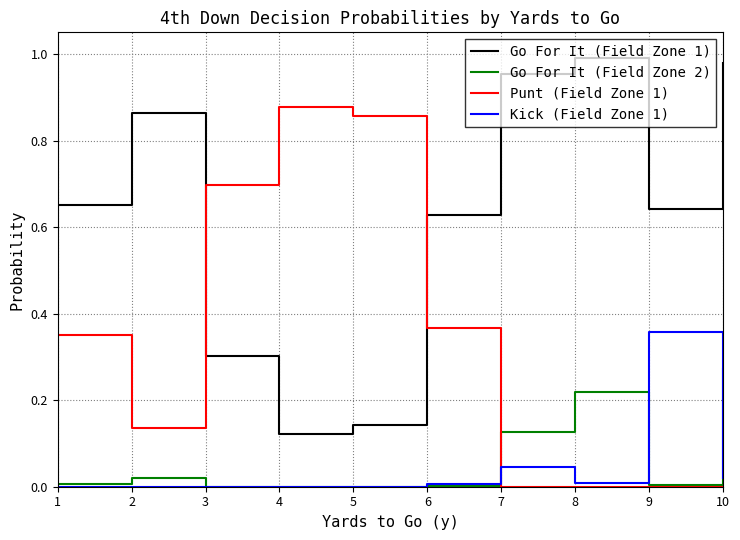

Rank the series by their maximum value, from lowest to highest.

Go For It (Field Zone 2), Kick (Field Zone 1), Punt (Field Zone 1), Go For It (Field Zone 1)